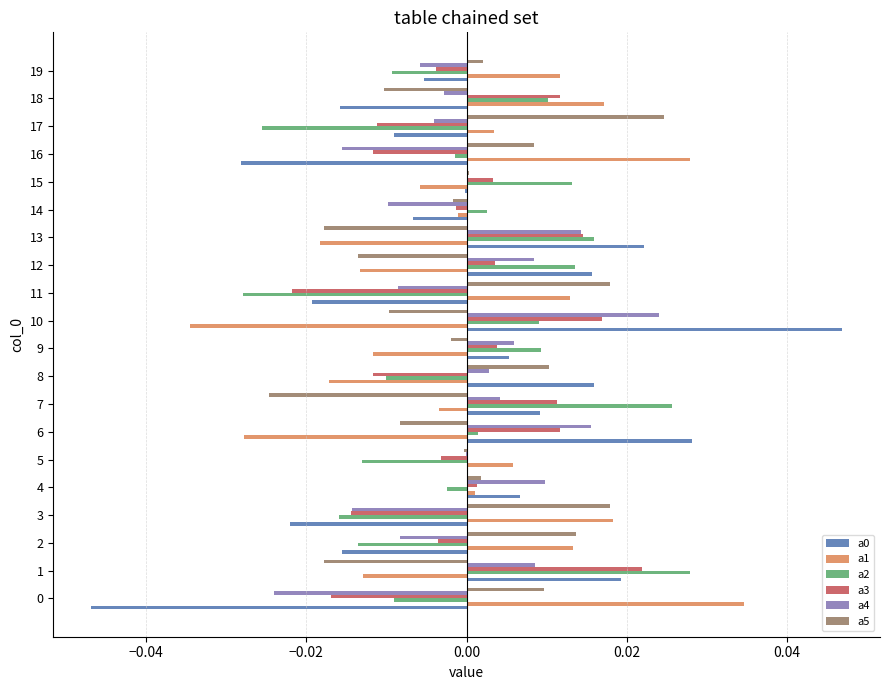

Is the value of a1 at 3 greater than the value of a0 at 15?

Yes